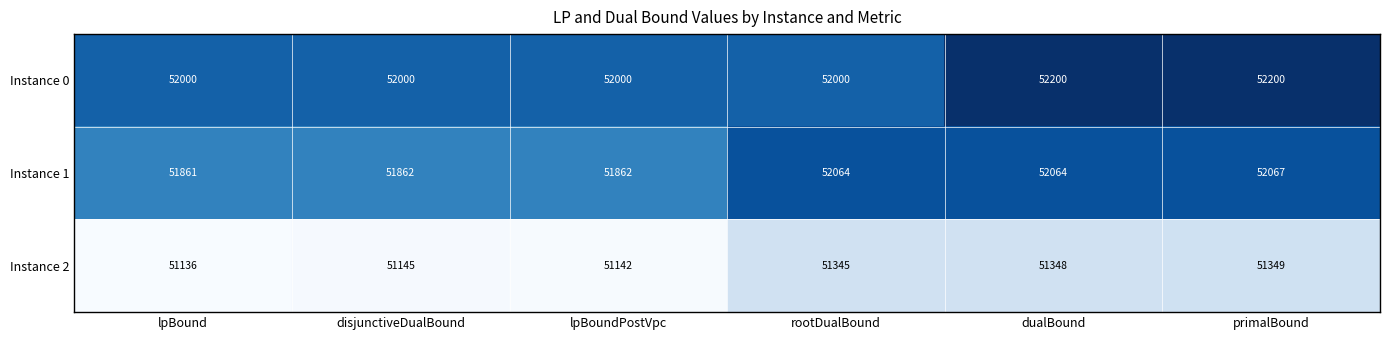

Which category has the lowest value across all series?

lpBound